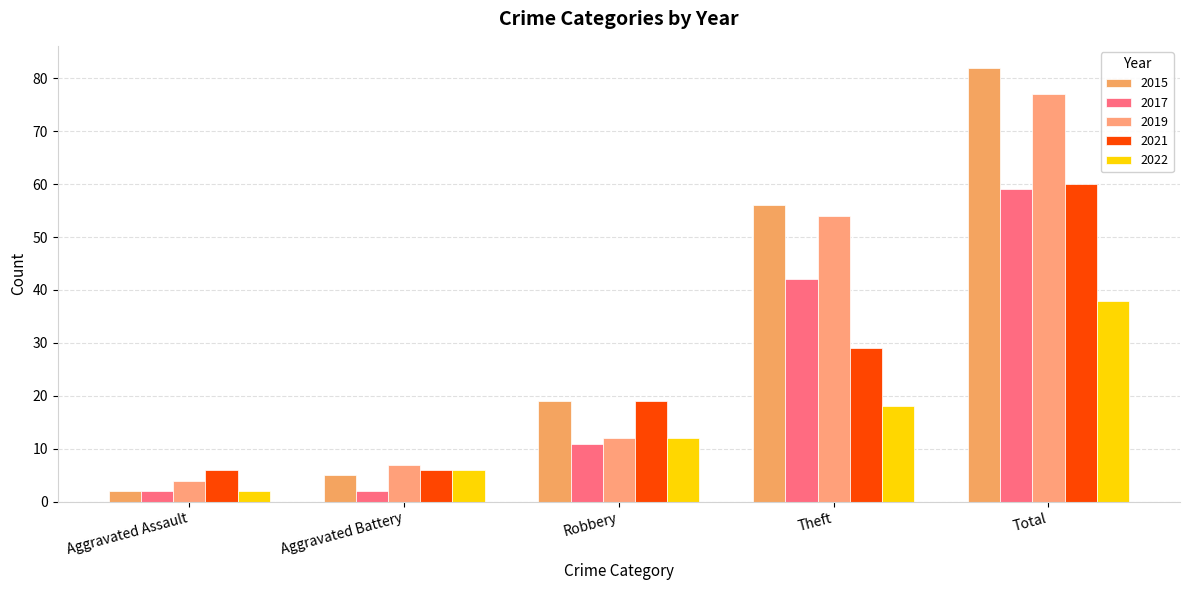

What is the sum of all 2017 values?

116